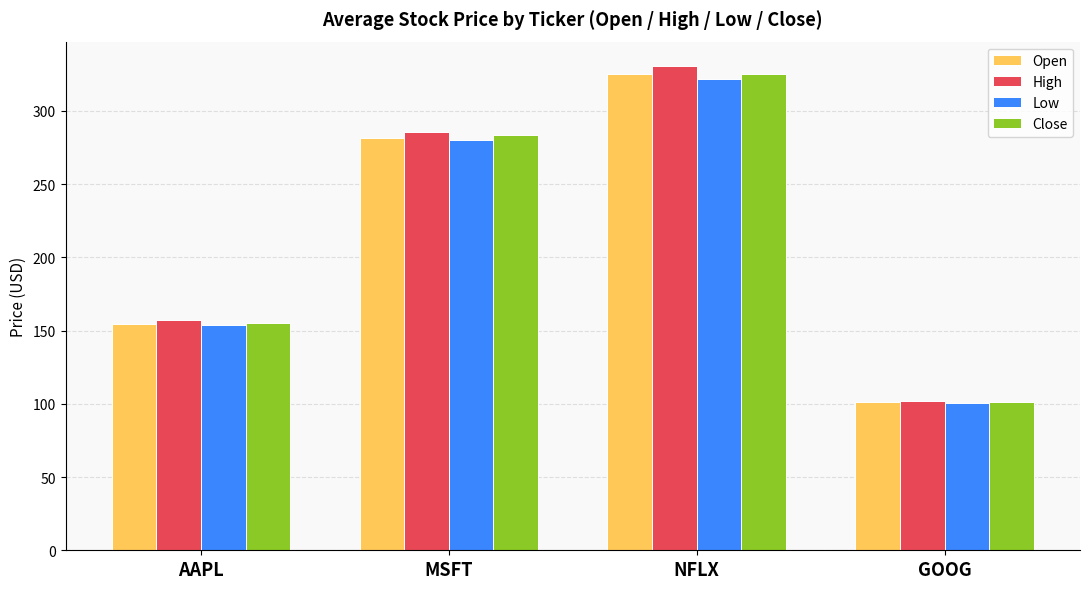

Which category has the highest value across all series?

NFLX